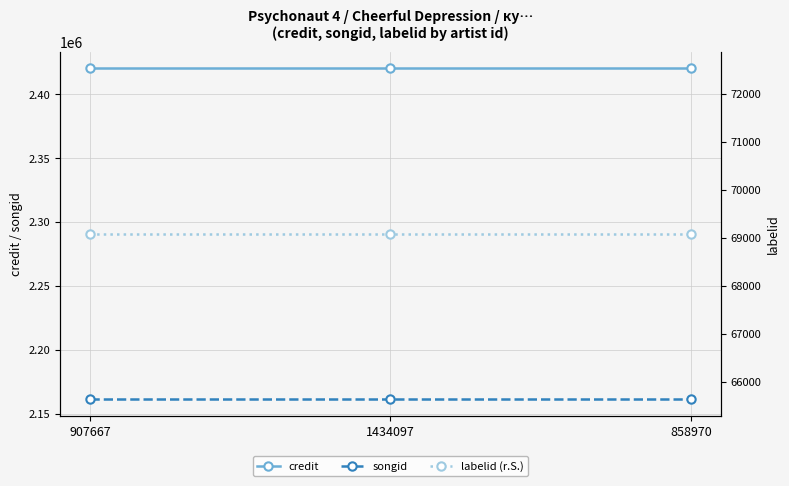

Which series has the widest spread of values?

credit